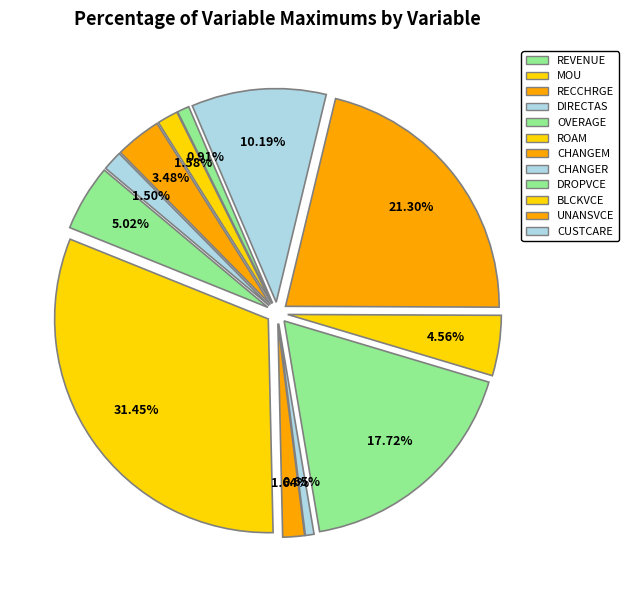

To the nearest percent, what is the difference between the UNANSVCE and OVERAGE slice percentages?

14%